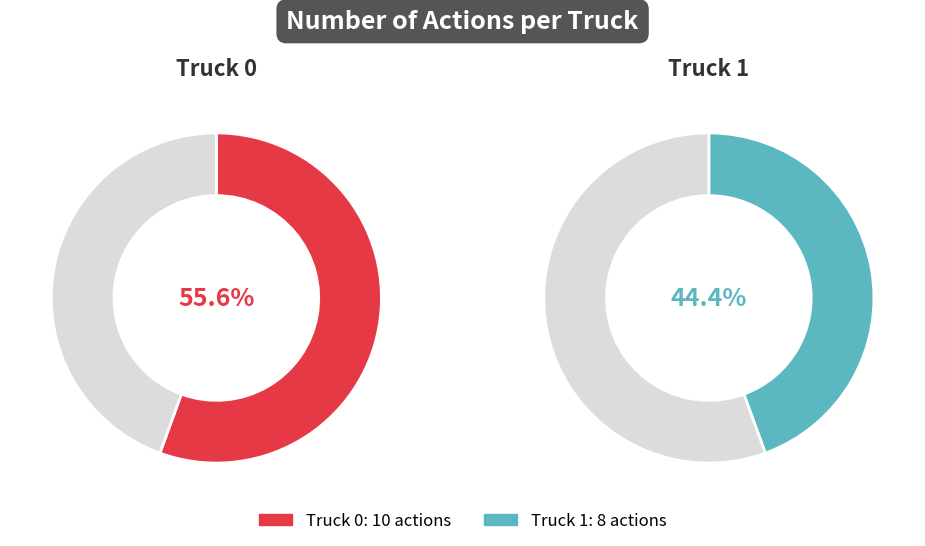

Is there a majority slice in this chart?

Yes